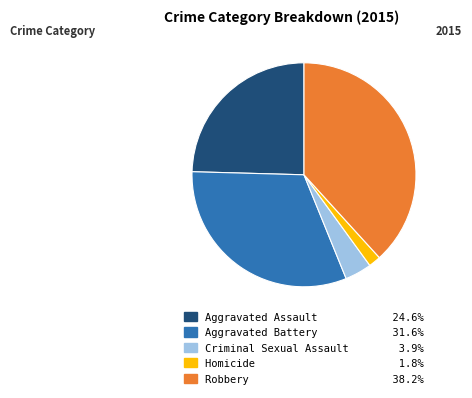

Is there any slice that represents more than half of the pie?

No